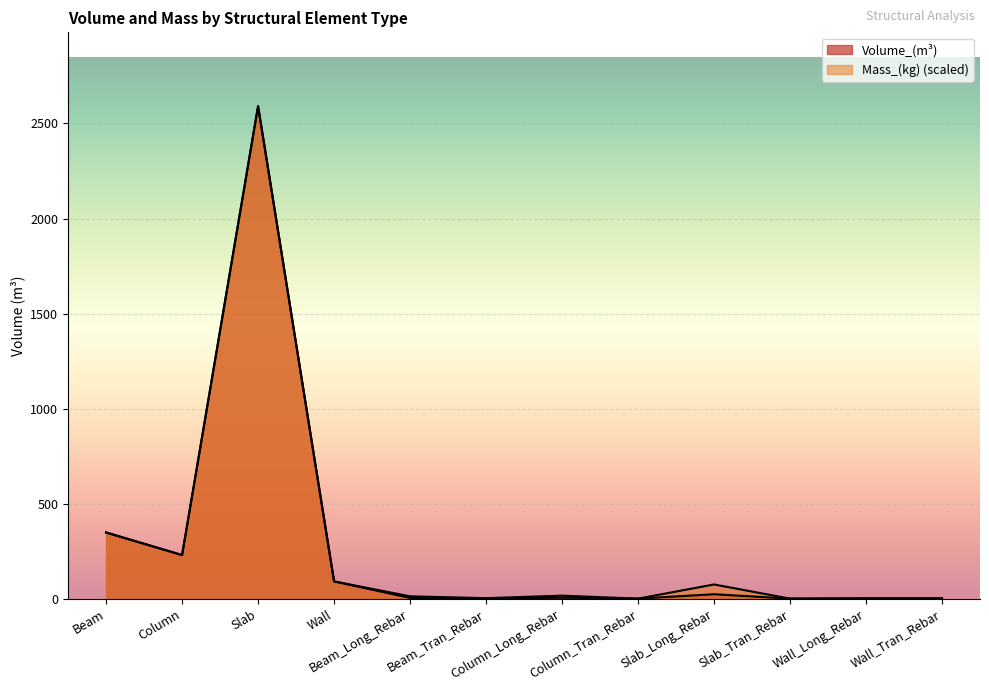

True or false: Volume_(m^3) and Mass_(kg) cross at least once.

False